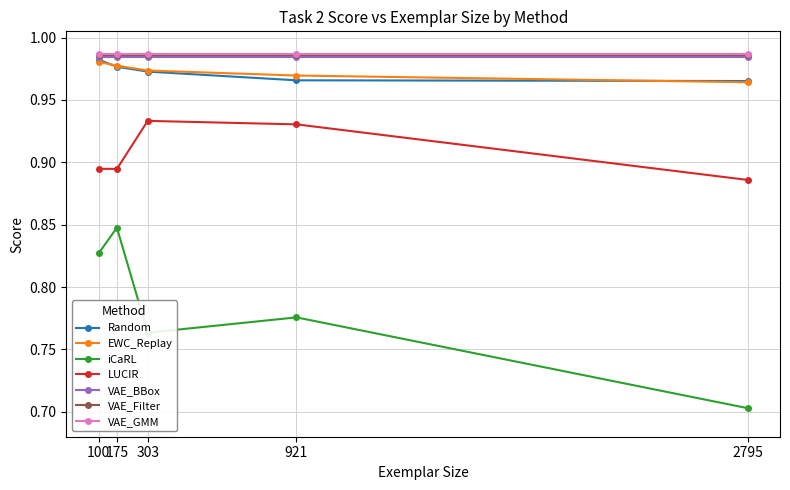

Is the value of iCaRL at 921 greater than the value of LUCIR at 303?

No